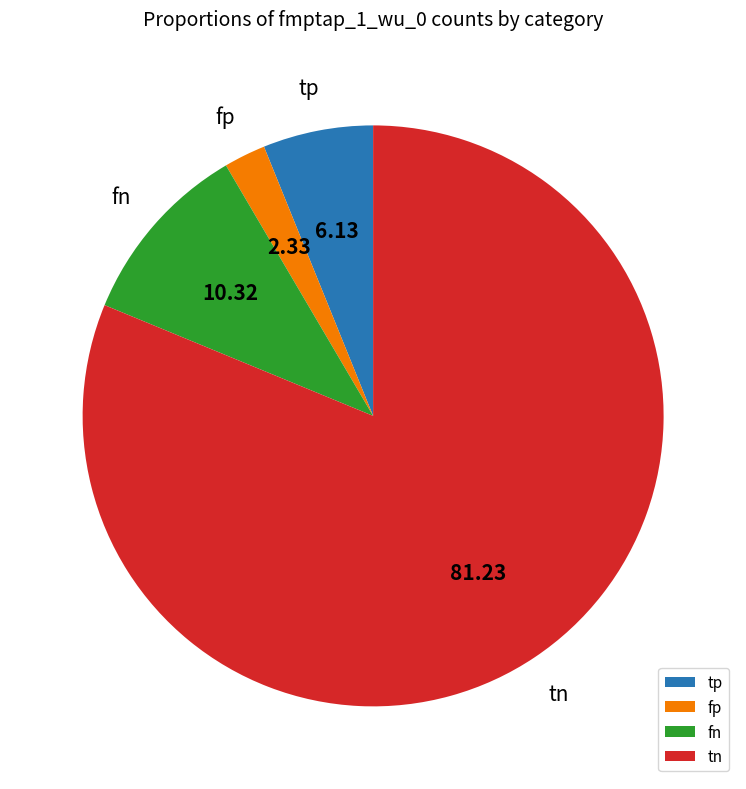

The tp slice represents 6% of the pie. True or false?

True